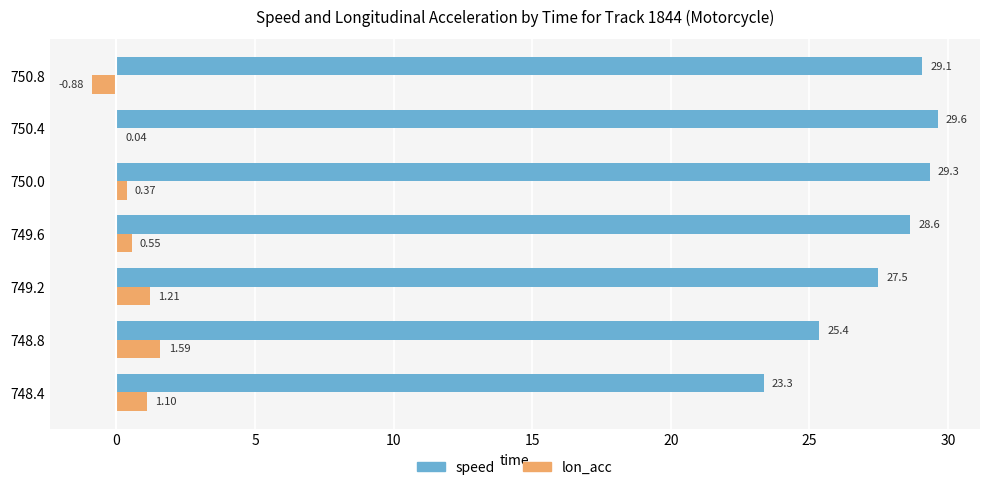

How many values in lon_acc are above zero?

6